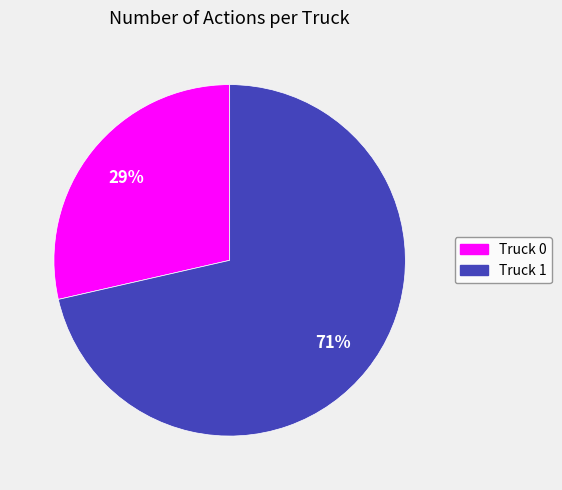

Which slice is the smallest?

Truck 0